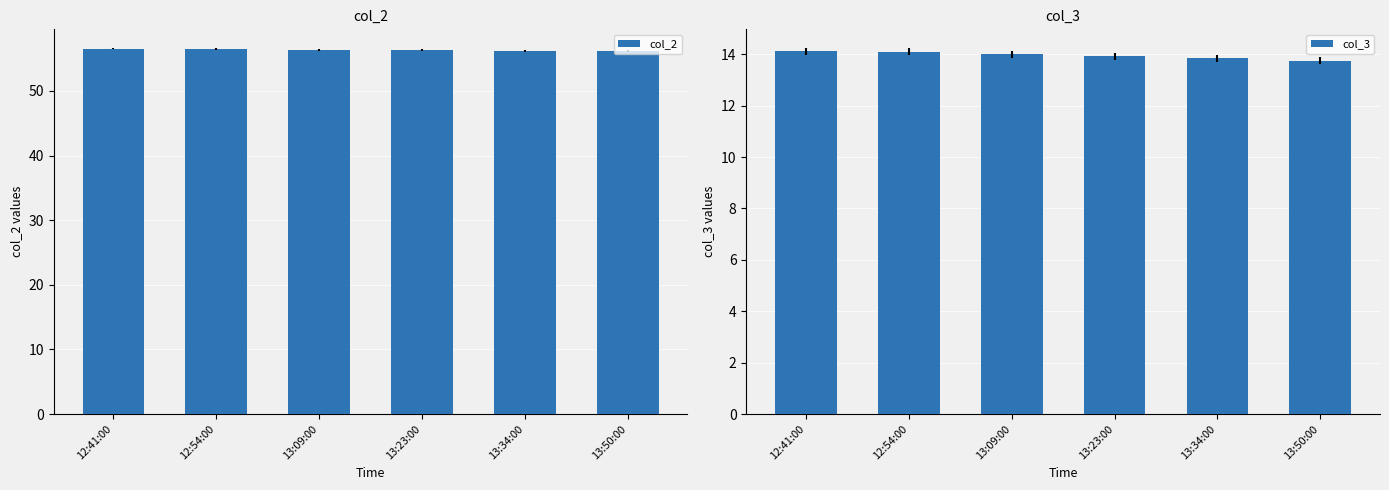

What are all the series names shown in the legend?

col_2, col_3